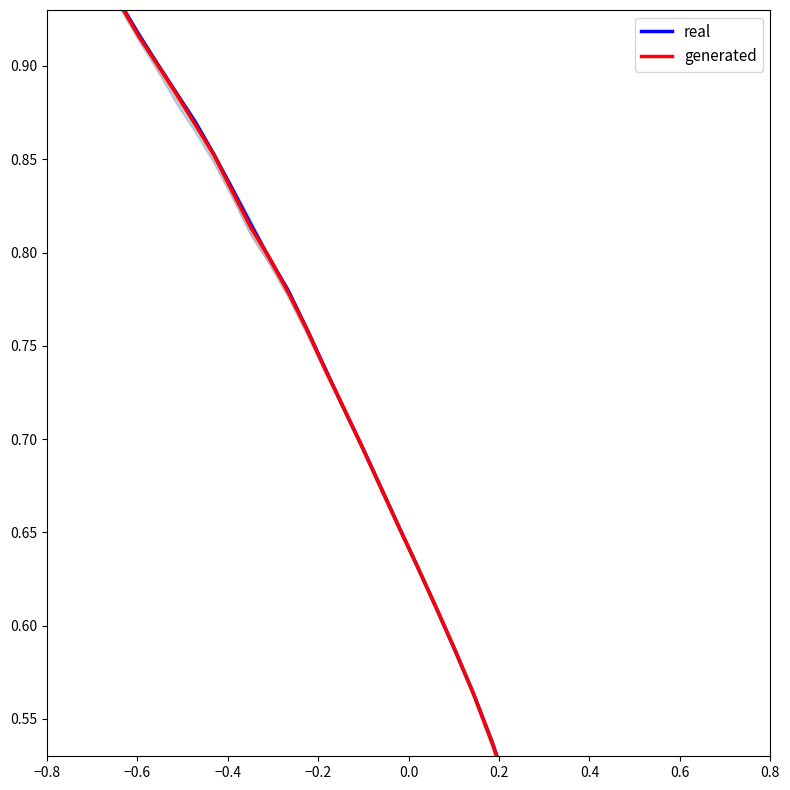

True or false: generated has a value of 0.8 at 22.

False